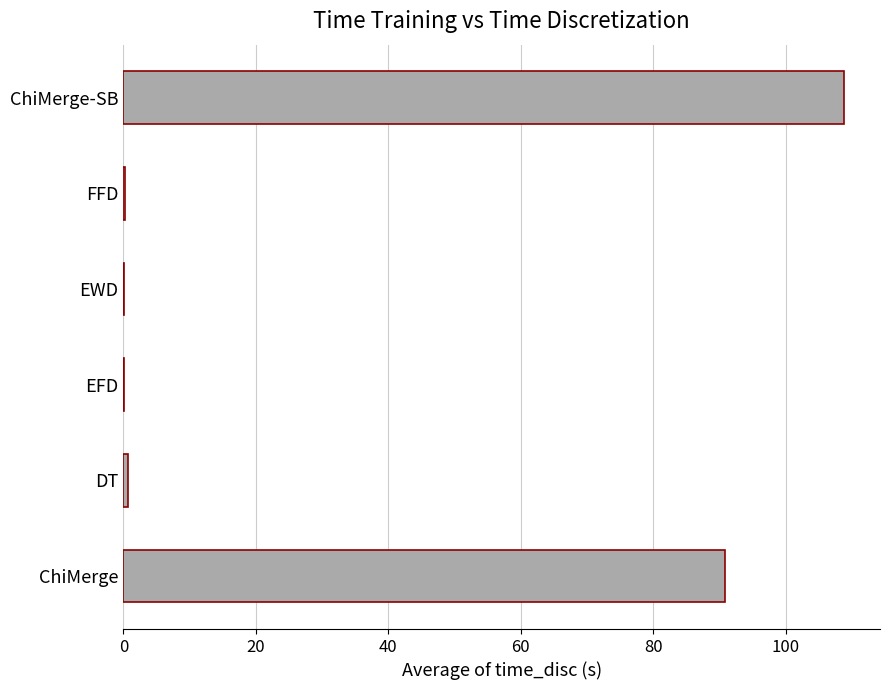

True or false: the data shows 108.8 at ChiMerge-SB.

True